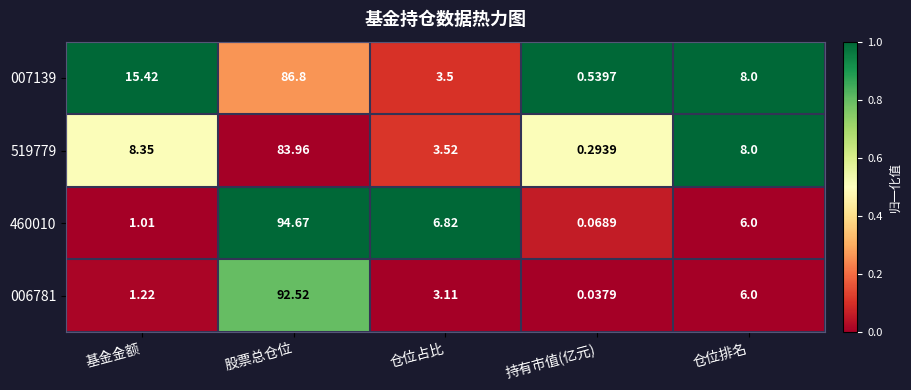

Which series changed the most between 股票总仓位 and 持有市值(亿元)?

460010